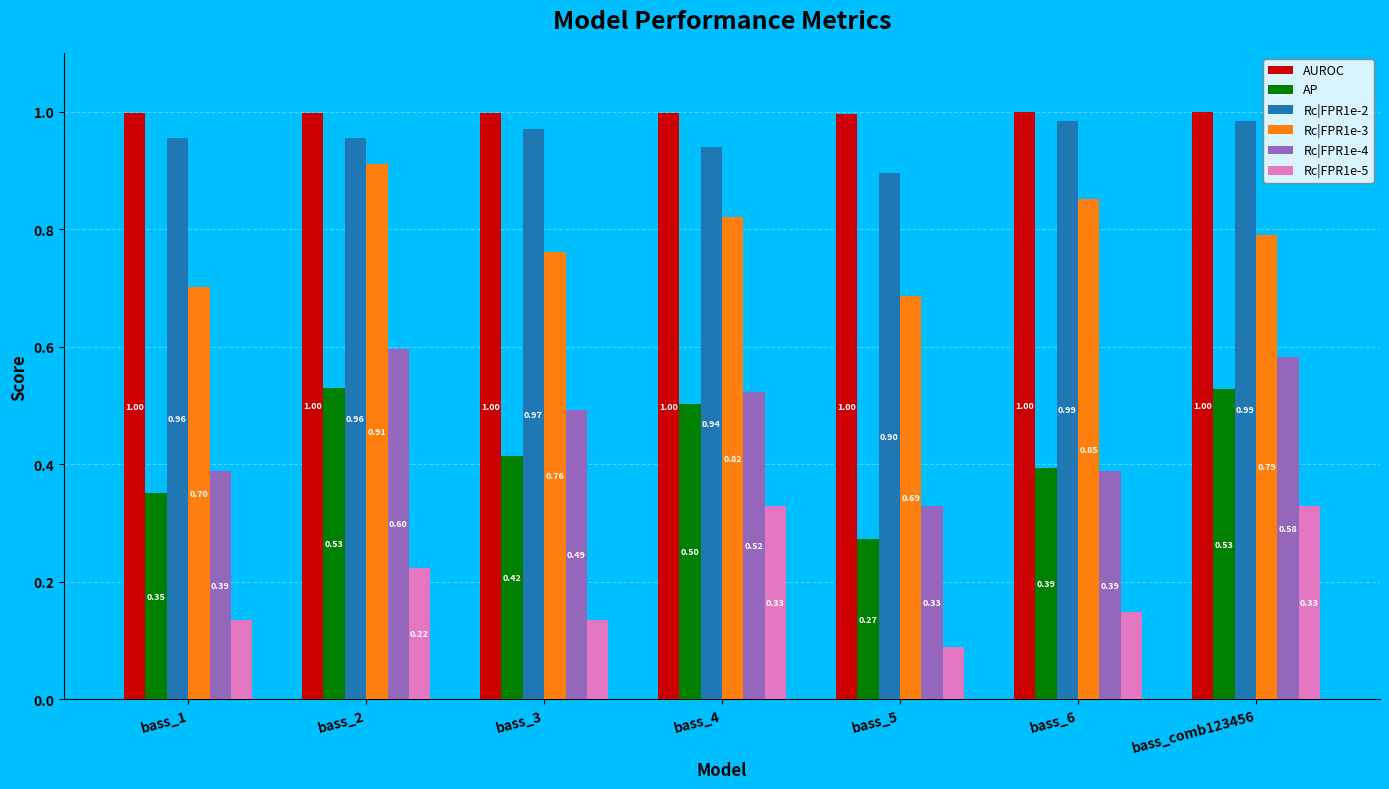

At bass_comb123456, list the series in order from largest to smallest.

AUROC, Rc|FPR1e-2, Rc|FPR1e-3, Rc|FPR1e-4, AP, Rc|FPR1e-5